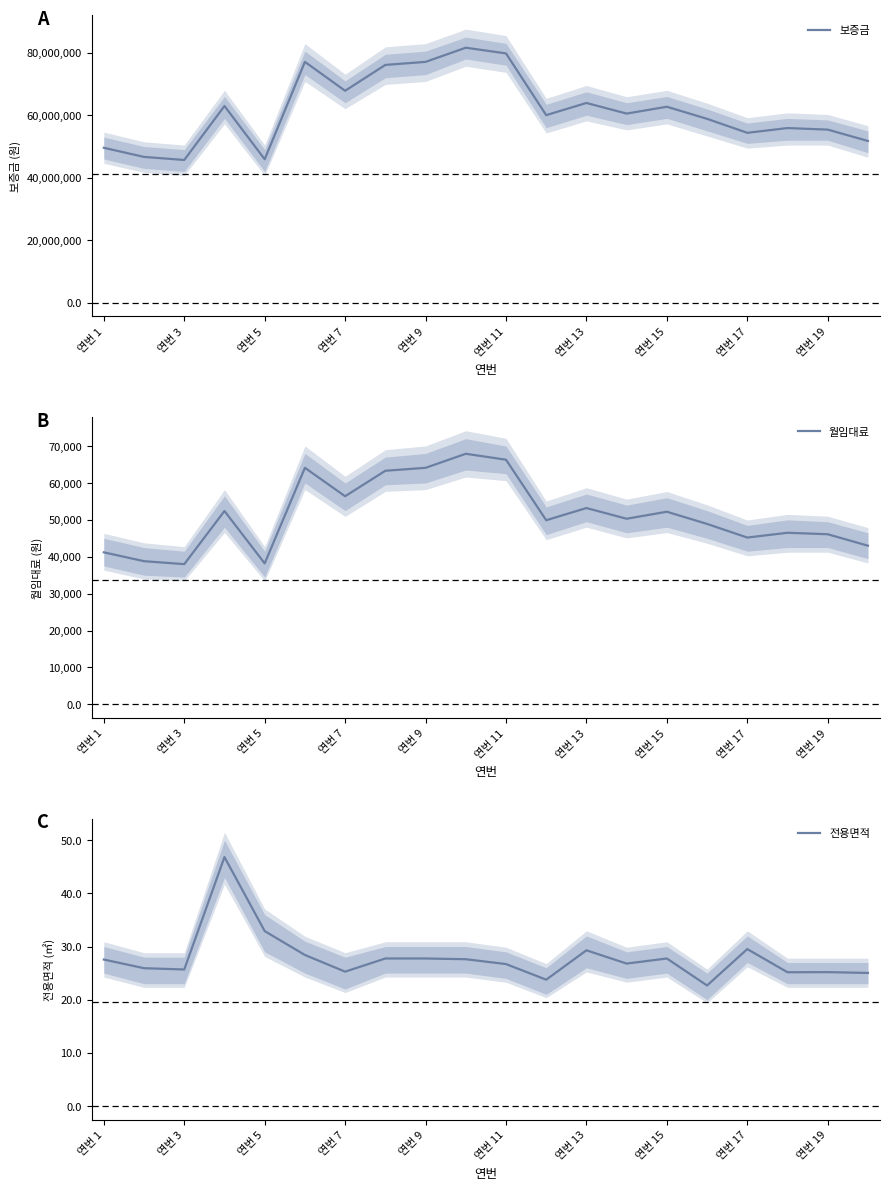

Is it true that 전용면적 equals 10.6 at 연번 11?

False